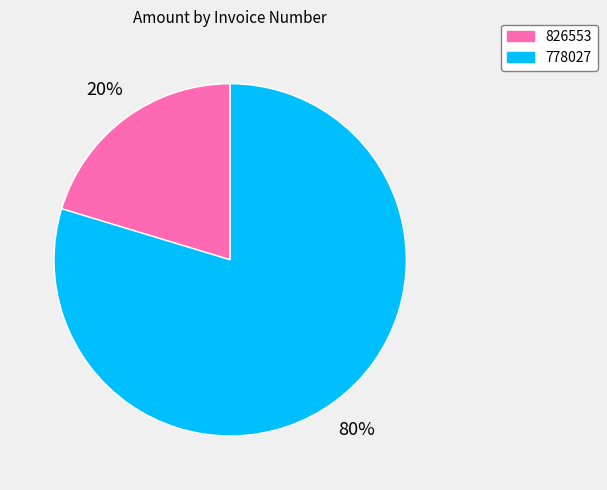

To the nearest percent, what portion does 826553 represent?

20%